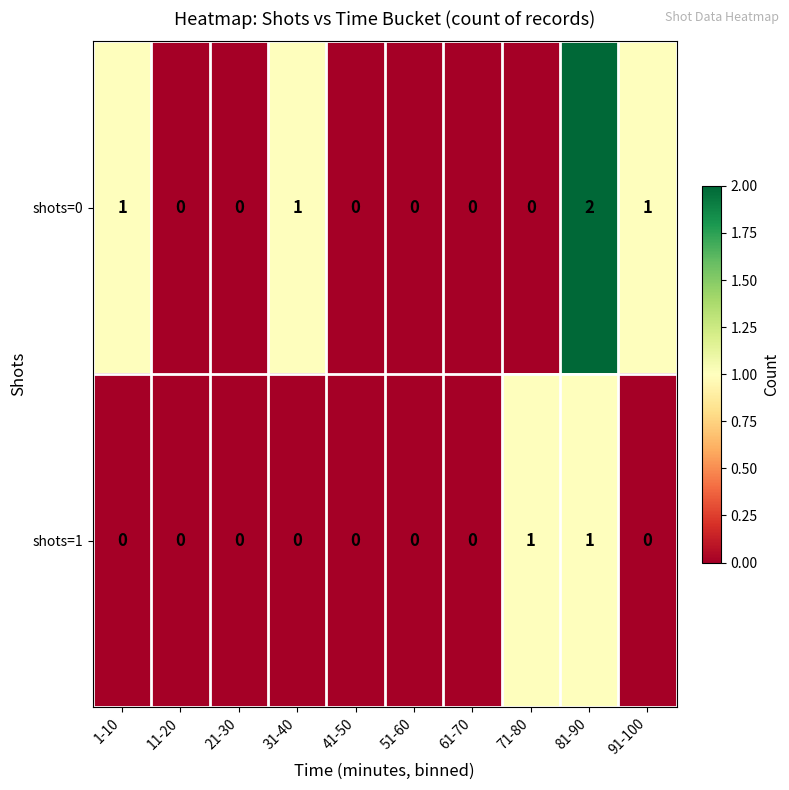

The value of shots=1 at 71-80 is 1. True or false?

True